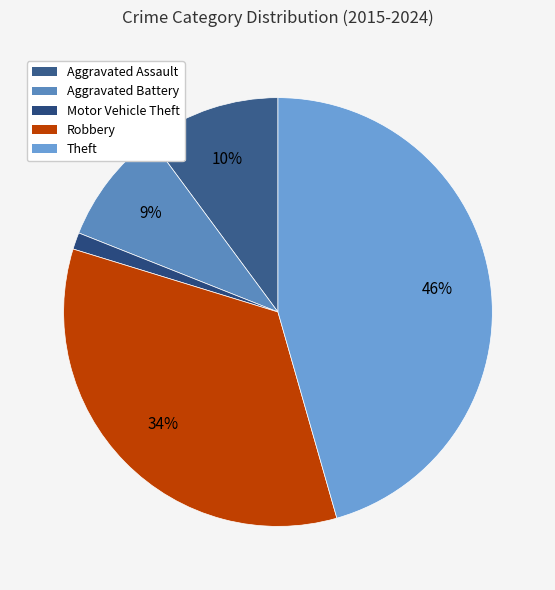

Count the number of slices in the pie.

5